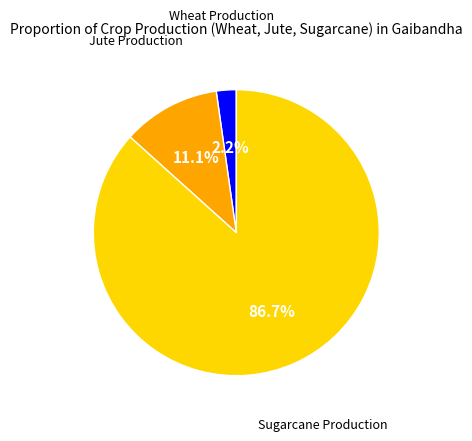

Is there any slice that represents more than half of the pie?

Yes